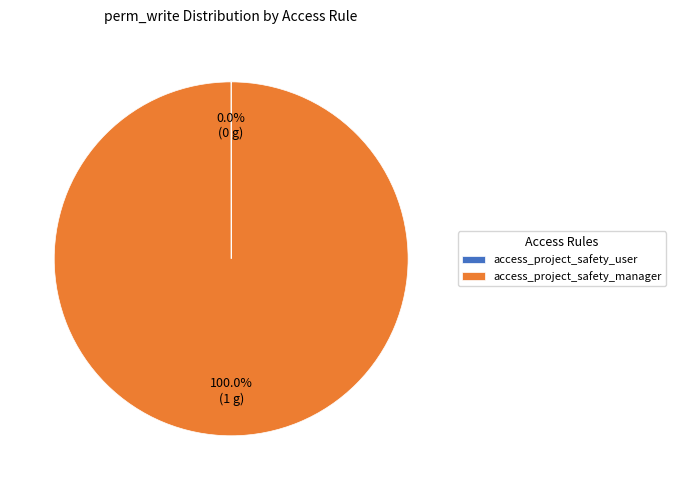

What percentage is the access_project_safety_manager slice, to the nearest percent?

100%